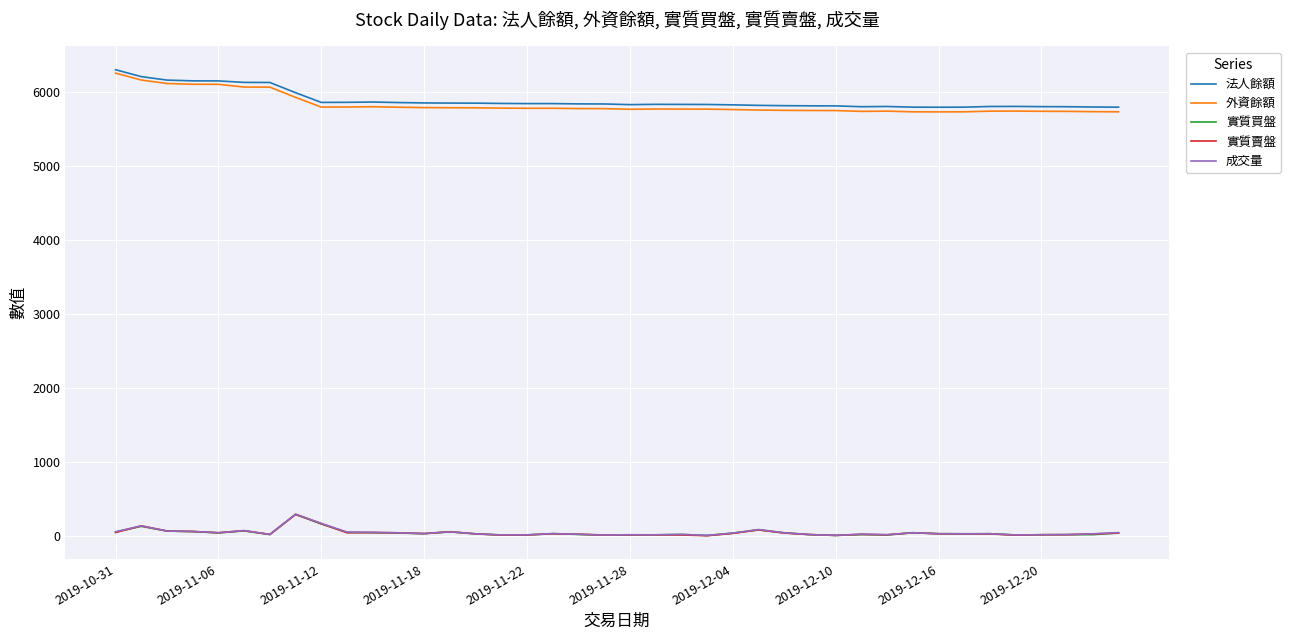

What are all the series names shown in the legend?

法人餘額, 外資餘額, 實質買盤, 實質賣盤, 成交量